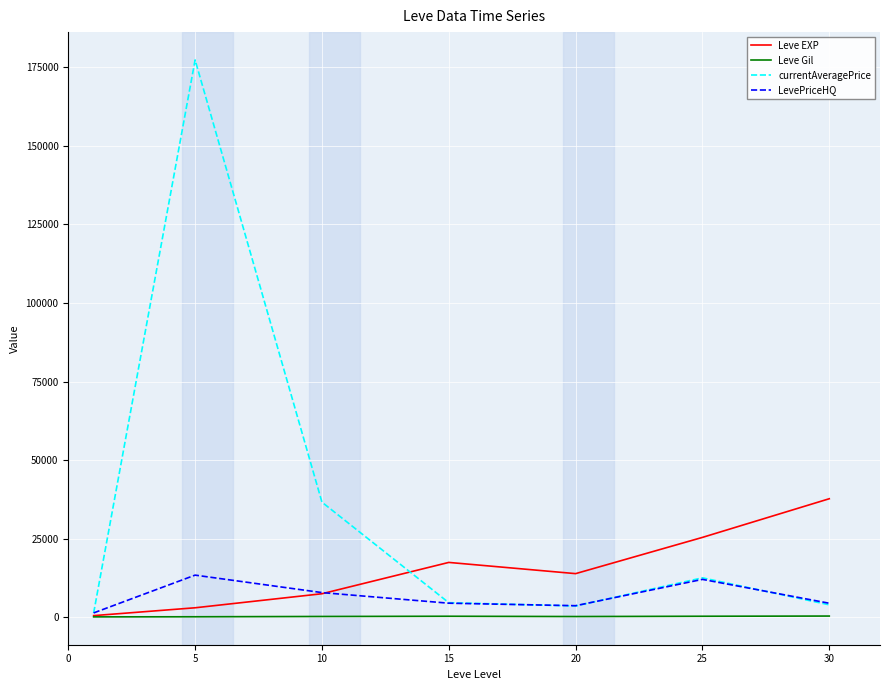

Which series has the largest range (max minus min)?

currentAveragePrice